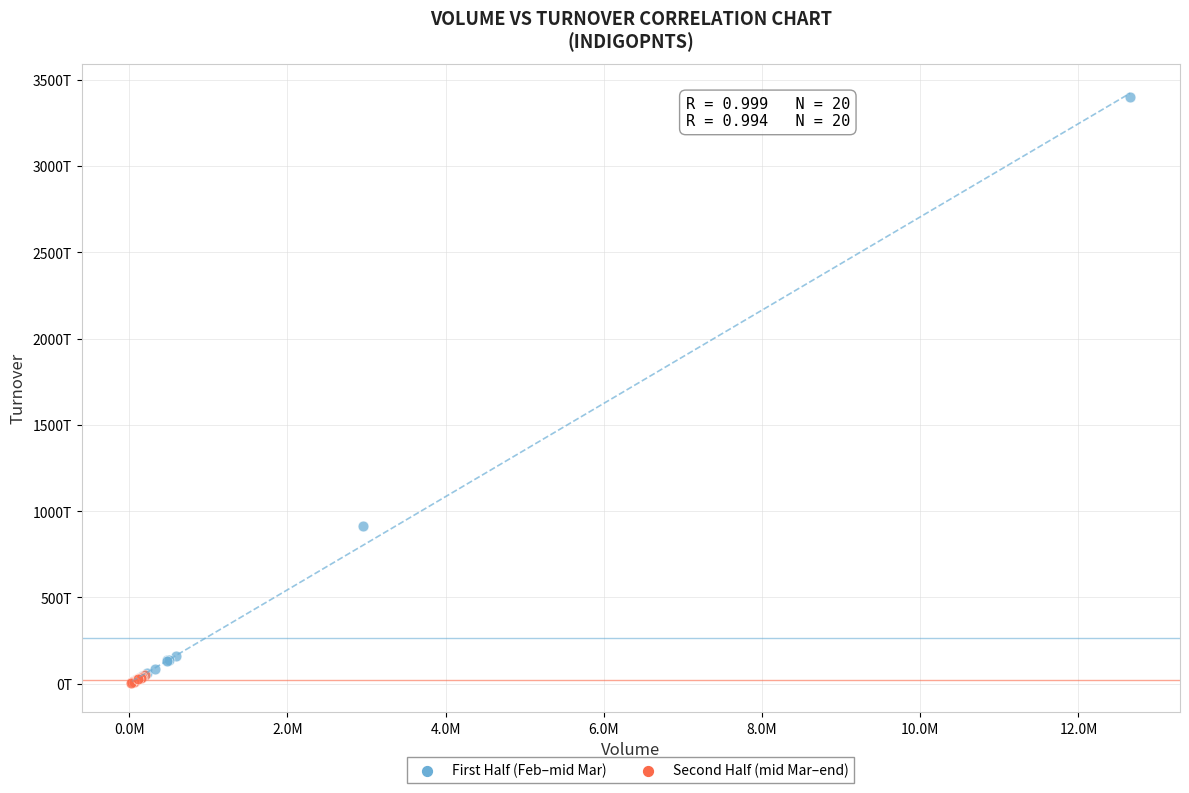

Which series reaches the maximum Y coordinate?

First Half (Feb–mid Mar)